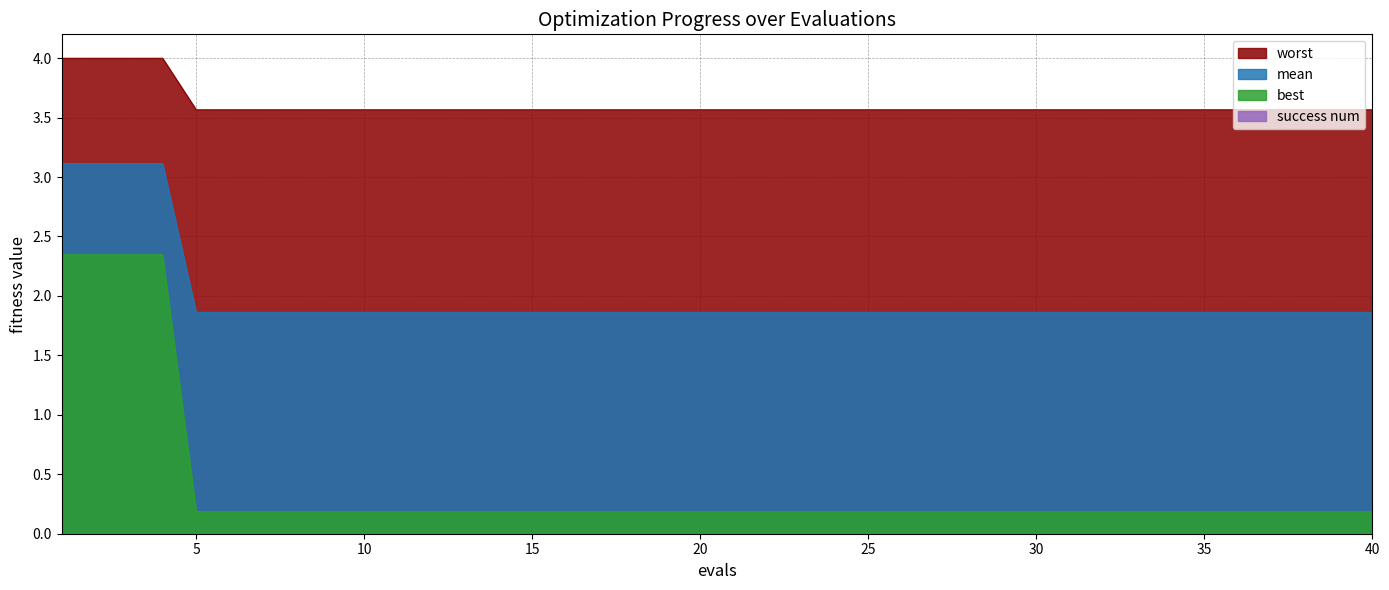

Which series changed the most between 16 and 27?

mean